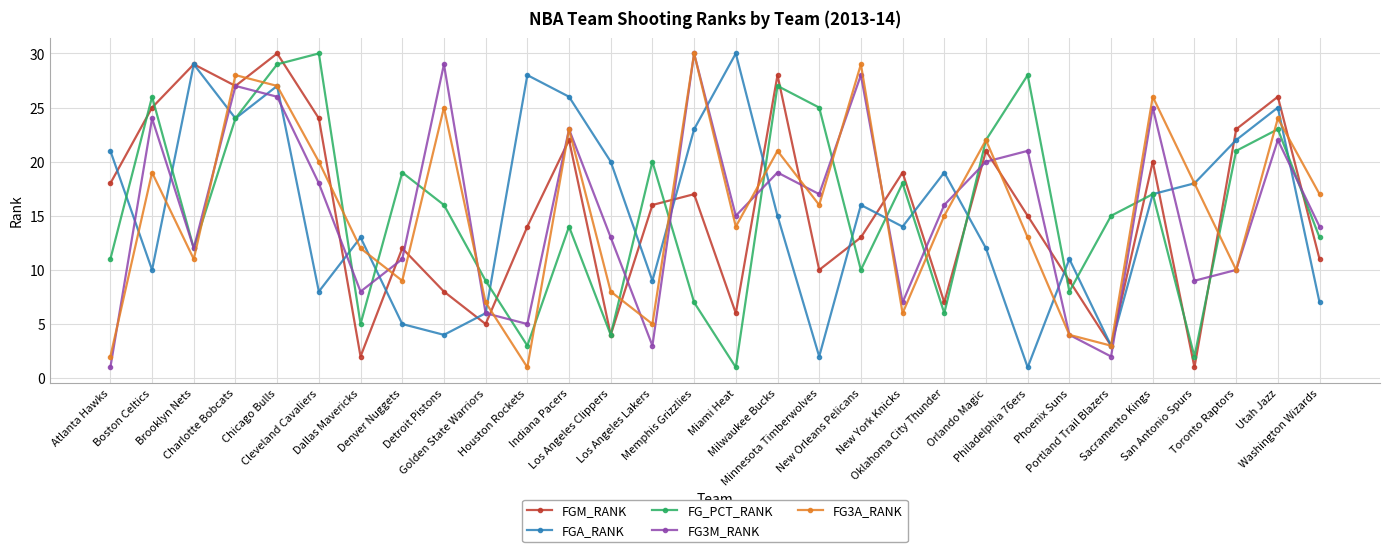

Reading left to right, what are all the values shown in this chart?

FGM_RANK: Atlanta Hawks=18	Boston Celtics=25	Brooklyn Nets=29	Charlotte Bobcats=27	Chicago Bulls=30	Cleveland Cavaliers=24	Dallas Mavericks=2	Denver Nuggets=12	Detroit Pistons=8	Golden State Warriors=5	Houston Rockets=14	Indiana Pacers=22	Los Angeles Clippers=4	Los Angeles Lakers=16	Memphis Grizzlies=17	Miami Heat=6	Milwaukee Bucks=28	Minnesota Timberwolves=10	New Orleans Pelicans=13	New York Knicks=19	Oklahoma City Thunder=7	Orlando Magic=21	Philadelphia 76ers=15	Phoenix Suns=9	Portland Trail Blazers=3	Sacramento Kings=20	San Antonio Spurs=1	Toronto Raptors=23	Utah Jazz=26	Washington Wizards=11
FGA_RANK: Atlanta Hawks=21	Boston Celtics=10	Brooklyn Nets=29	Charlotte Bobcats=24	Chicago Bulls=27	Cleveland Cavaliers=8	Dallas Mavericks=13	Denver Nuggets=5	Detroit Pistons=4	Golden State Warriors=6	Houston Rockets=28	Indiana Pacers=26	Los Angeles Clippers=20	Los Angeles Lakers=9	Memphis Grizzlies=23	Miami Heat=30	Milwaukee Bucks=15	Minnesota Timberwolves=2	New Orleans Pelicans=16	New York Knicks=14	Oklahoma City Thunder=19	Orlando Magic=12	Philadelphia 76ers=1	Phoenix Suns=11	Portland Trail Blazers=3	Sacramento Kings=17	San Antonio Spurs=18	Toronto Raptors=22	Utah Jazz=25	Washington Wizards=7
FG_PCT_RANK: Atlanta Hawks=11	Boston Celtics=26	Brooklyn Nets=12	Charlotte Bobcats=24	Chicago Bulls=29	Cleveland Cavaliers=30	Dallas Mavericks=5	Denver Nuggets=19	Detroit Pistons=16	Golden State Warriors=9	Houston Rockets=3	Indiana Pacers=14	Los Angeles Clippers=4	Los Angeles Lakers=20	Memphis Grizzlies=7	Miami Heat=1	Milwaukee Bucks=27	Minnesota Timberwolves=25	New Orleans Pelicans=10	New York Knicks=18	Oklahoma City Thunder=6	Orlando Magic=22	Philadelphia 76ers=28	Phoenix Suns=8	Portland Trail Blazers=15	Sacramento Kings=17	San Antonio Spurs=2	Toronto Raptors=21	Utah Jazz=23	Washington Wizards=13
FG3M_RANK: Atlanta Hawks=1	Boston Celtics=24	Brooklyn Nets=12	Charlotte Bobcats=27	Chicago Bulls=26	Cleveland Cavaliers=18	Dallas Mavericks=8	Denver Nuggets=11	Detroit Pistons=29	Golden State Warriors=6	Houston Rockets=5	Indiana Pacers=23	Los Angeles Clippers=13	Los Angeles Lakers=3	Memphis Grizzlies=30	Miami Heat=15	Milwaukee Bucks=19	Minnesota Timberwolves=17	New Orleans Pelicans=28	New York Knicks=7	Oklahoma City Thunder=16	Orlando Magic=20	Philadelphia 76ers=21	Phoenix Suns=4	Portland Trail Blazers=2	Sacramento Kings=25	San Antonio Spurs=9	Toronto Raptors=10	Utah Jazz=22	Washington Wizards=14
FG3A_RANK: Atlanta Hawks=2	Boston Celtics=19	Brooklyn Nets=11	Charlotte Bobcats=28	Chicago Bulls=27	Cleveland Cavaliers=20	Dallas Mavericks=12	Denver Nuggets=9	Detroit Pistons=25	Golden State Warriors=7	Houston Rockets=1	Indiana Pacers=23	Los Angeles Clippers=8	Los Angeles Lakers=5	Memphis Grizzlies=30	Miami Heat=14	Milwaukee Bucks=21	Minnesota Timberwolves=16	New Orleans Pelicans=29	New York Knicks=6	Oklahoma City Thunder=15	Orlando Magic=22	Philadelphia 76ers=13	Phoenix Suns=4	Portland Trail Blazers=3	Sacramento Kings=26	San Antonio Spurs=18	Toronto Raptors=10	Utah Jazz=24	Washington Wizards=17